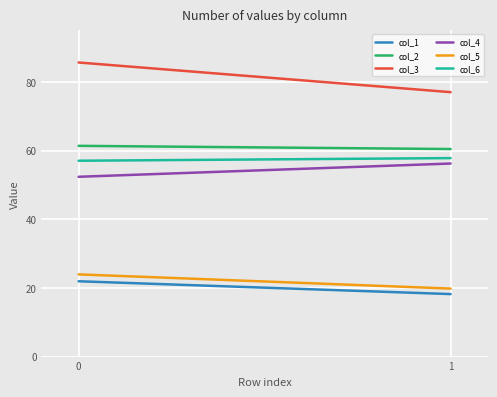

List the series in order of their peak value, lowest first.

col_1, col_5, col_4, col_6, col_2, col_3